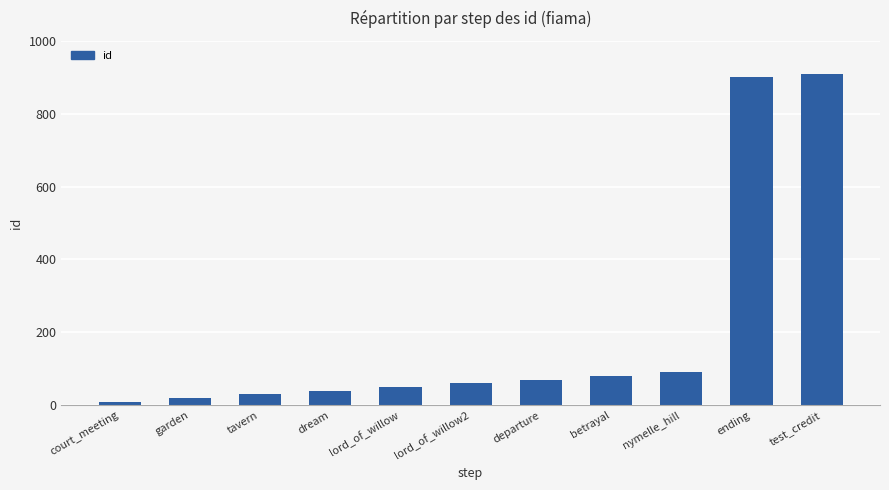

The value at betrayal is 80. True or false?

True